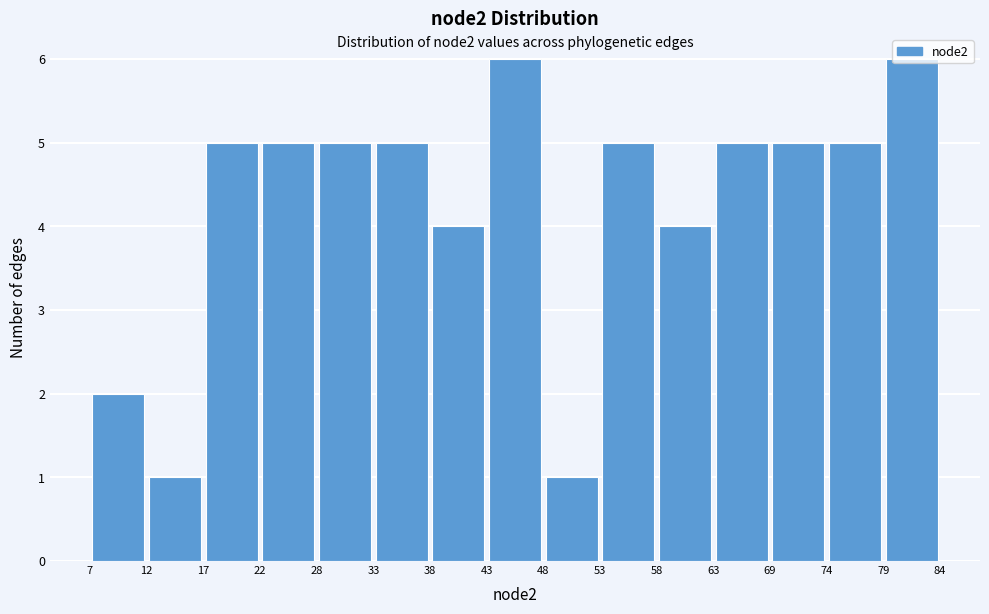

Reading left to right, transcribe this chart: for each bar, give the range it covers on the x-axis and its height. The values are not printed on the chart, so give them approximately, as read against the axis.

7 to 12: 2
12 to 17: 1
17 to 22: 5
22 to 28: 5
28 to 33: 5
33 to 38: 5
38 to 43: 4
43 to 48: 6
48 to 53: 1
53 to 58: 5
58 to 63: 4
63 to 69: 5
69 to 74: 5
74 to 79: 5
79 to 84: 6